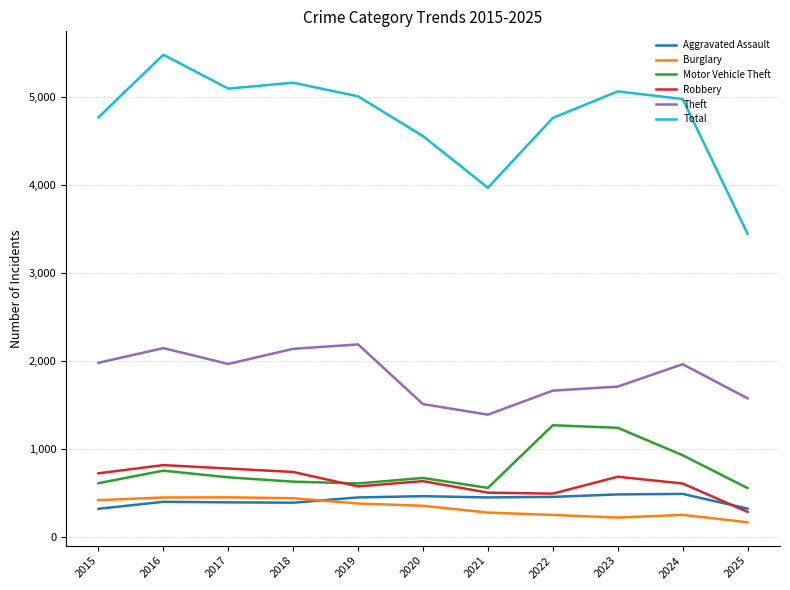

What is the highest value of the Robbery series?

819